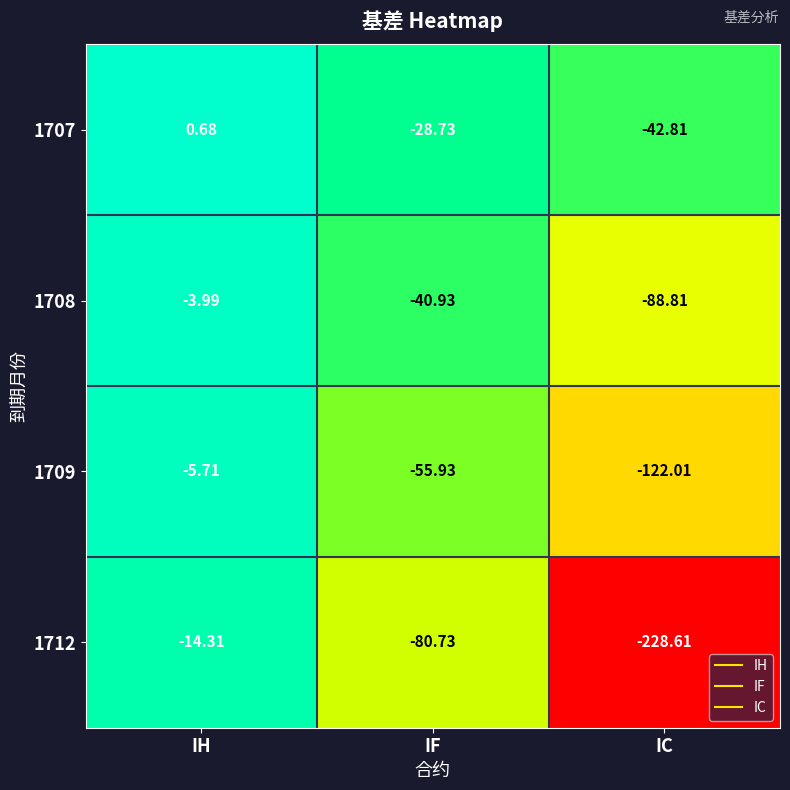

Which category has the lowest value across all series?

IC